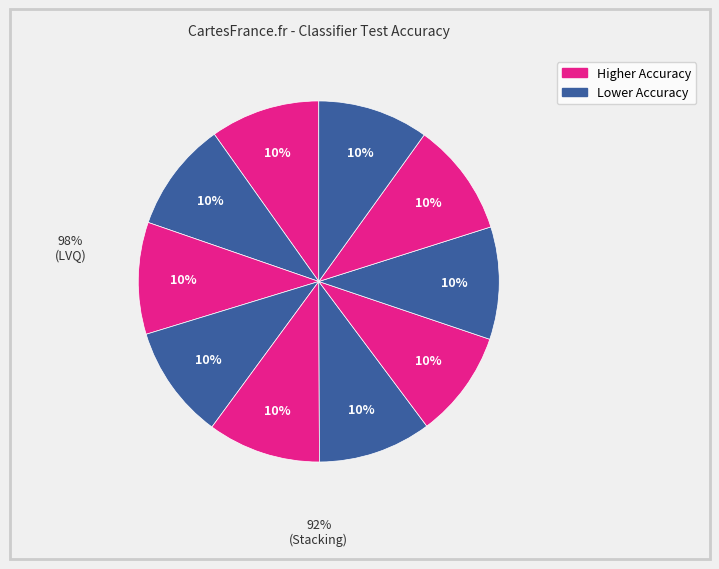

Count the number of slices in the pie.

10